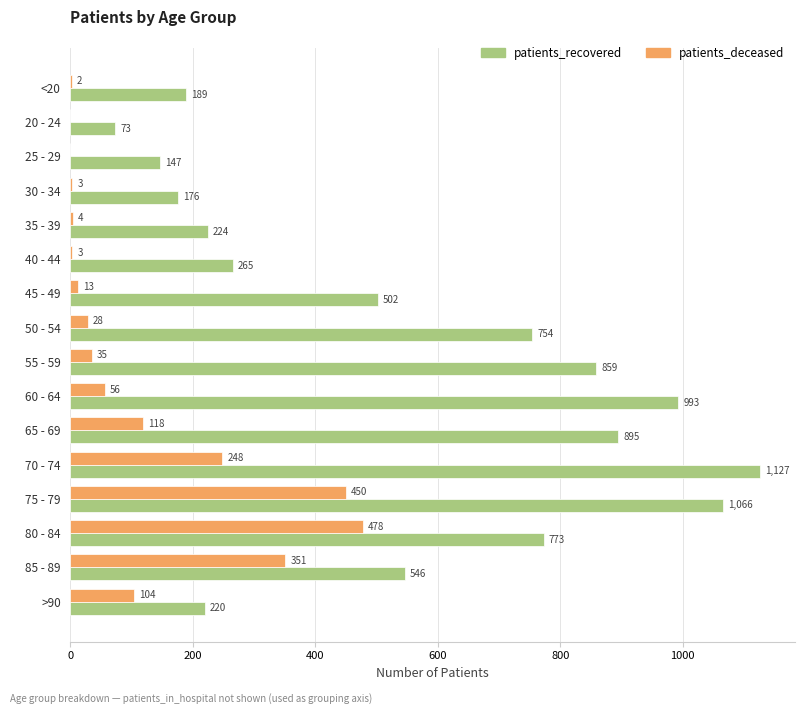

Between 55 - 59 and 60 - 64, which series saw the biggest shift?

patients_recovered